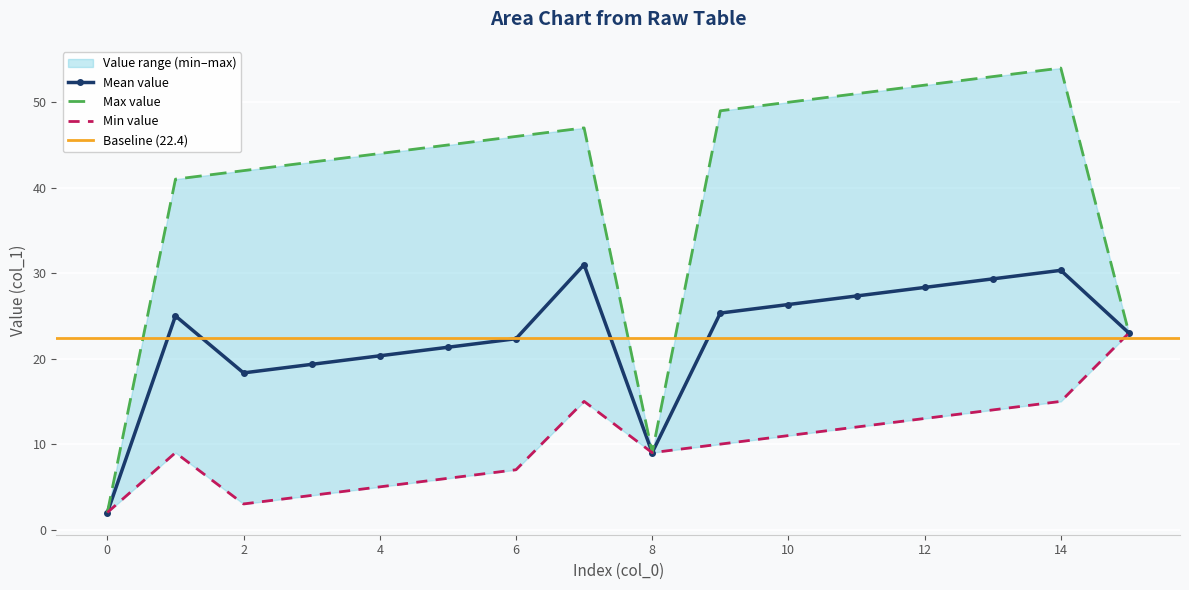

What is the maximum value for Mean value?

31.0